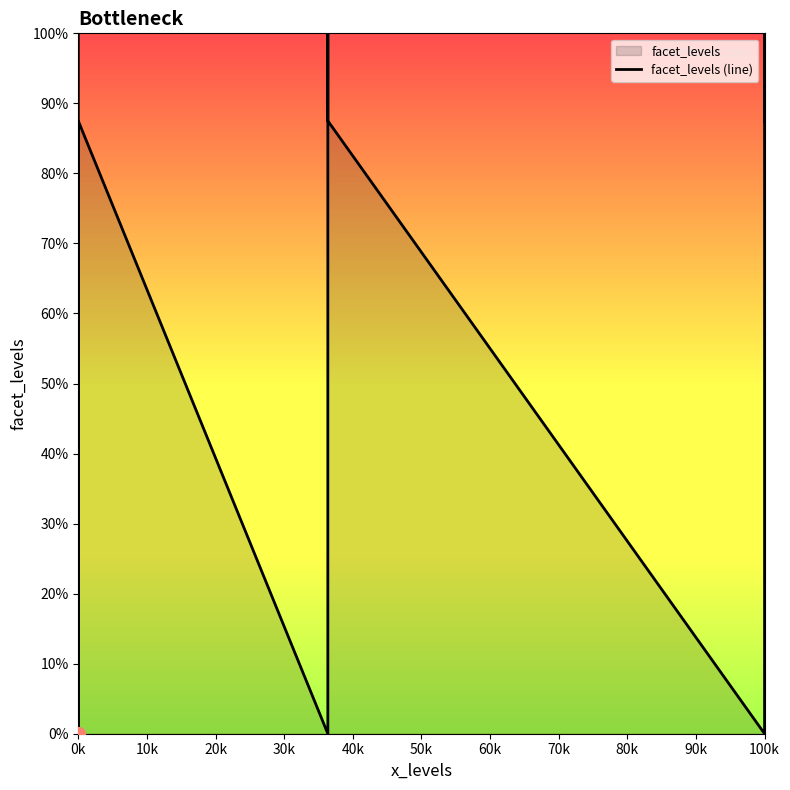

How many values are between 0 and 100?

9